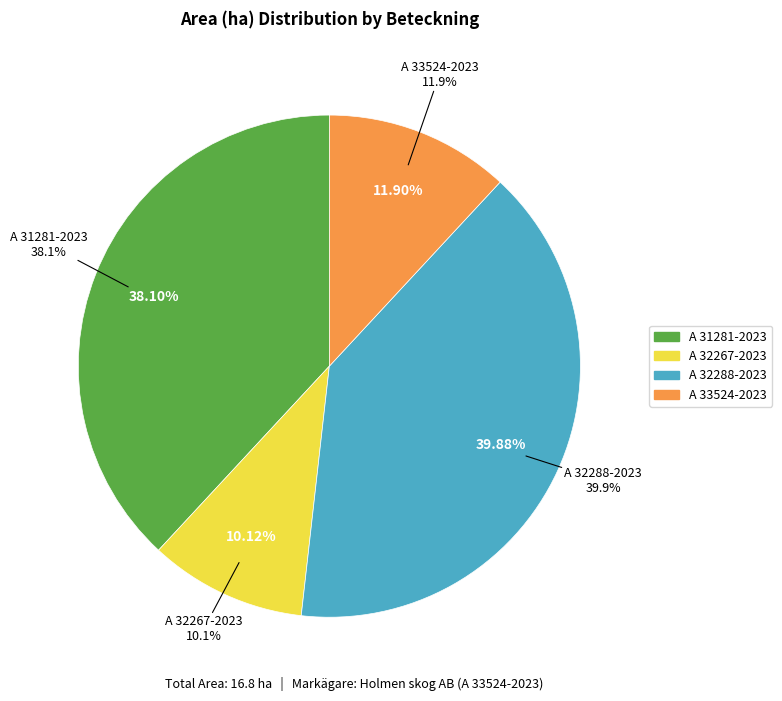

To the nearest percent, what percentage of the pie is A 32267-2023?

10%